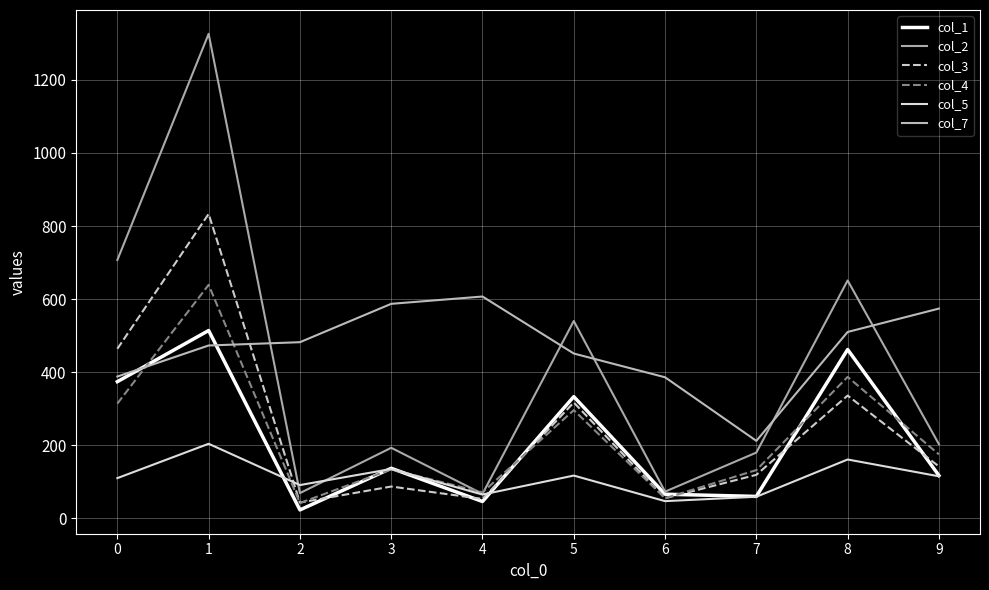

Reading left to right, transcribe all the data shown in this chart.

col_1: 374	514	23	137	46	333	66	60	462	117
col_2: 707	1326	69	193	67	540	73	180	651	203
col_3: 464	833	43	87	53	317	55	119	336	142
col_4: 314	639	42	134	71	296	55	132	387	175
col_5: 110	204	91	135	65	117	47	59	161	115
col_7: 388	473	482	587	607	451	386	212	510	574